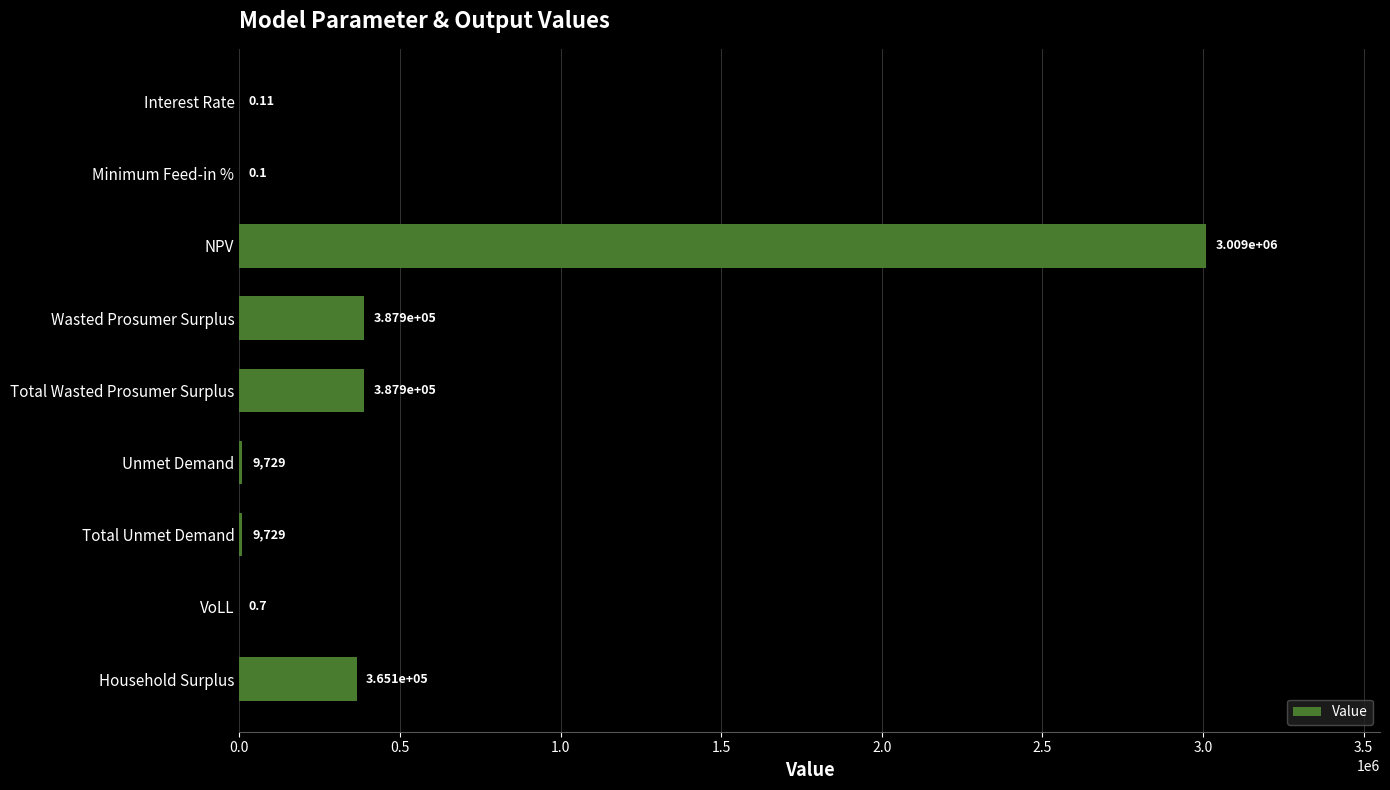

Which has a higher value, Interest Rate or Unmet Demand?

Unmet Demand